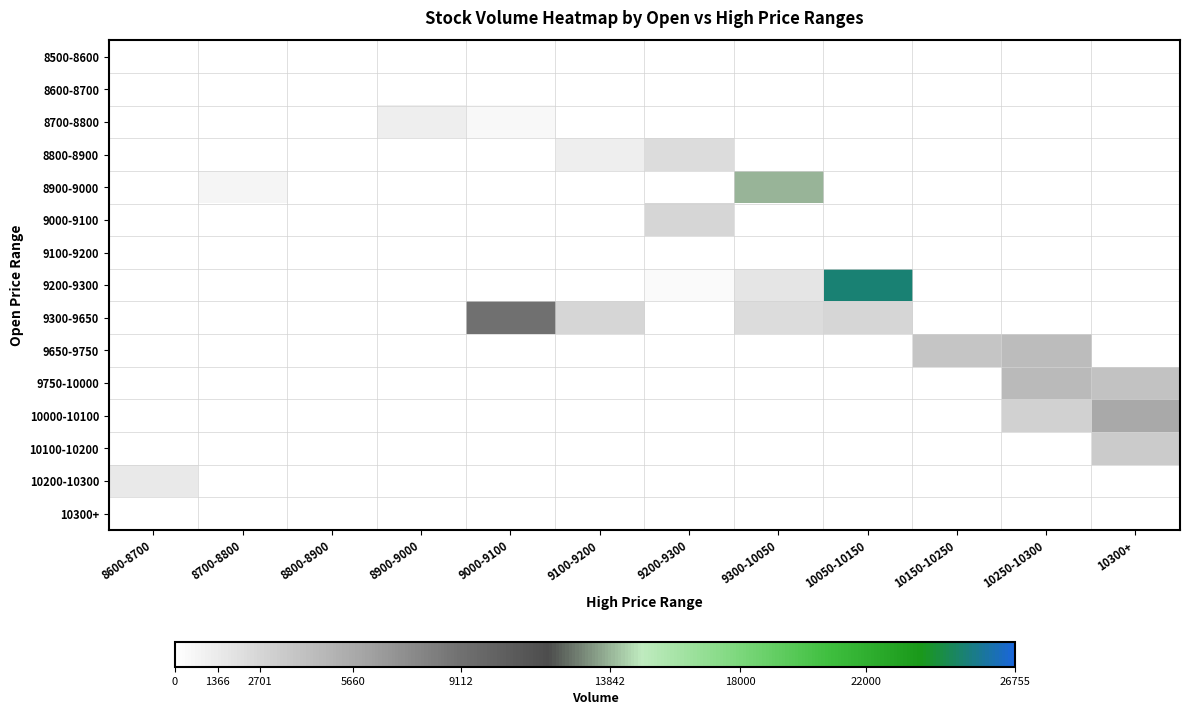

At which category is the sum across all series the highest?

10050-10150